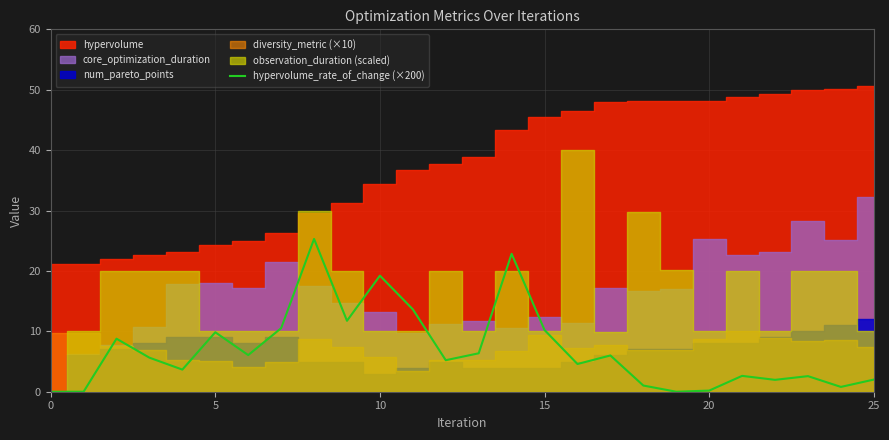

What is the average value?

7.0